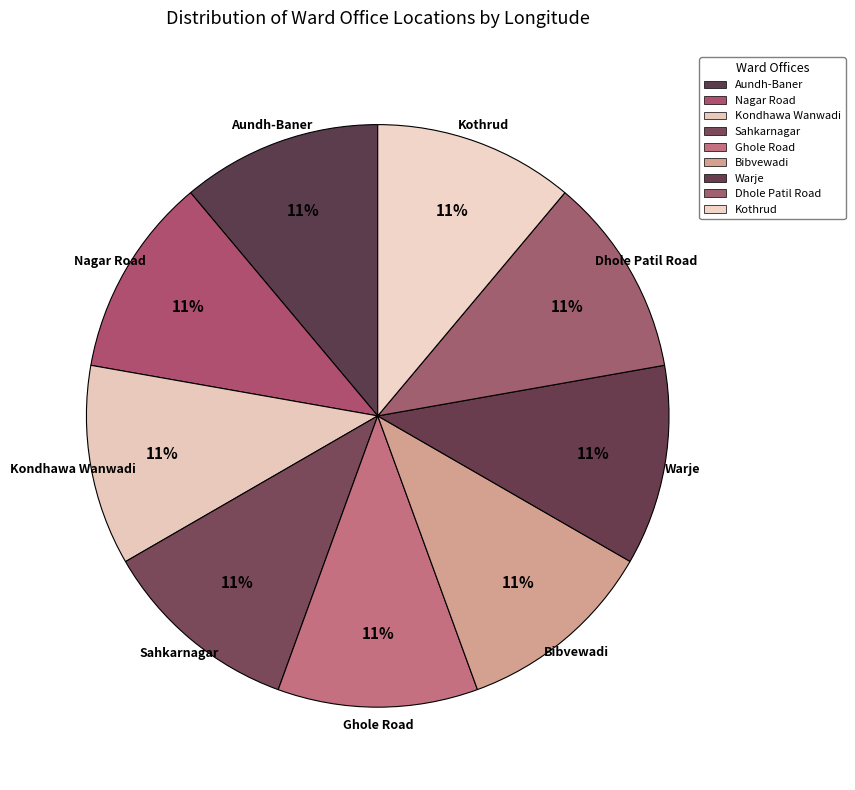

How many slices are in this pie chart?

9